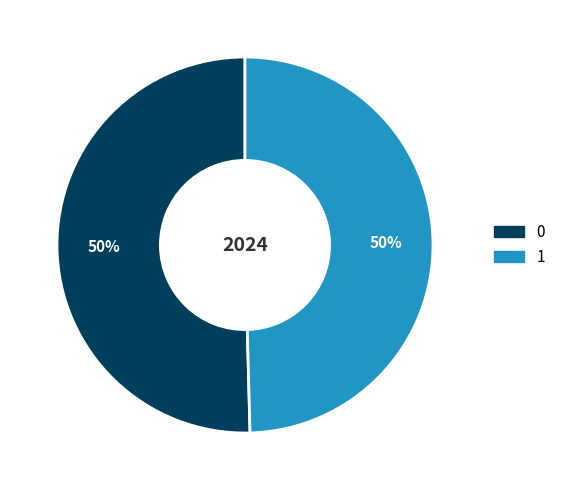

To the nearest percent, what portion does 0 represent?

50%